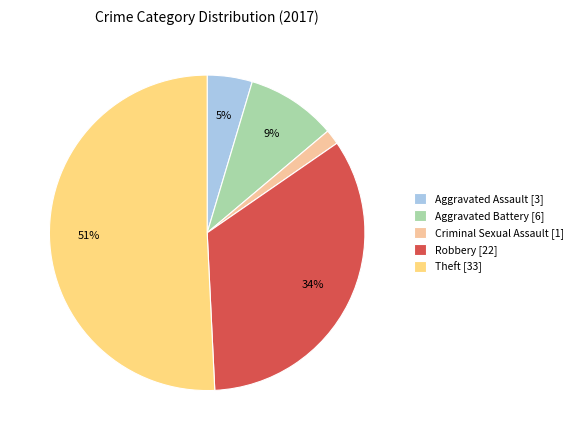

To the nearest percent, what is the average slice percentage?

20%